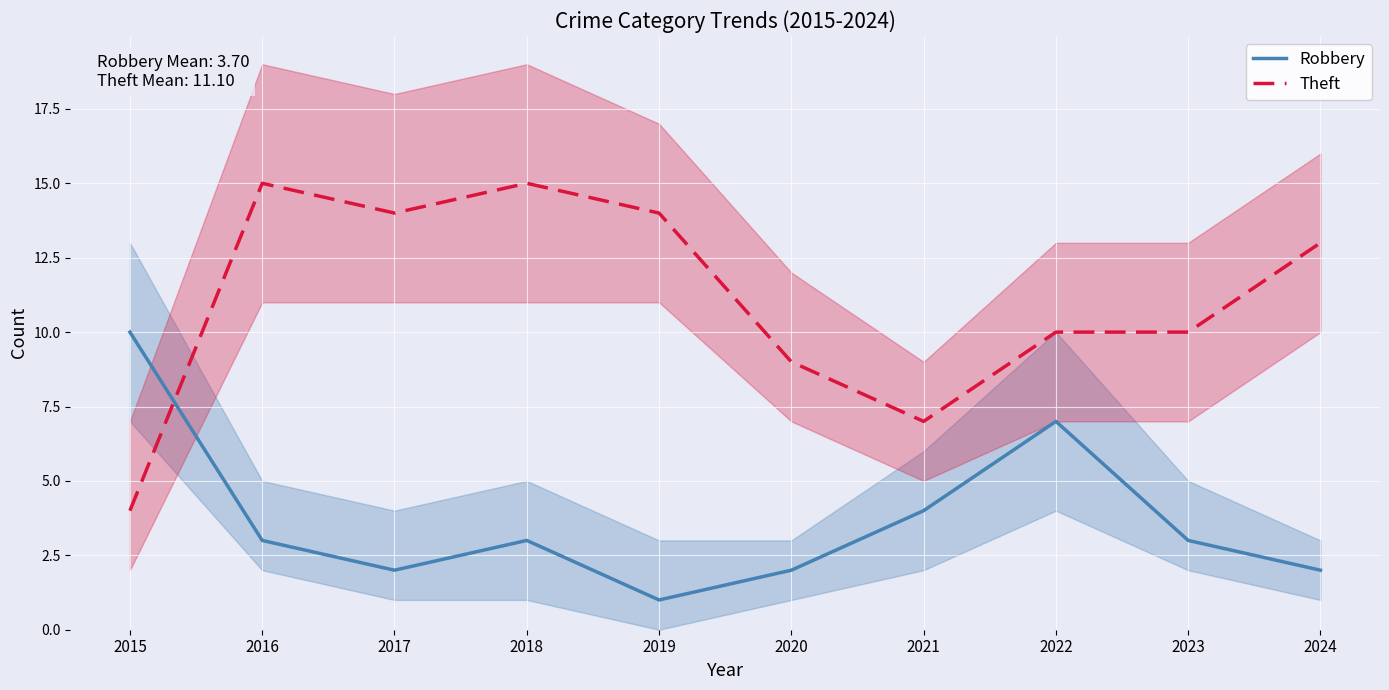

Between which two adjacent categories do Theft and Robbery first intersect?

2015 and 2016